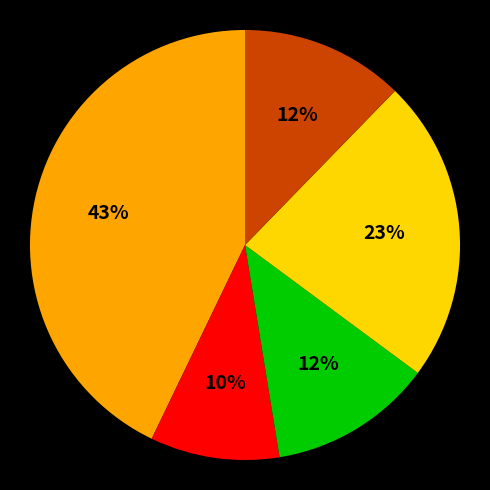

To the nearest percent, what is the difference between the largest and smallest slice percentages?

33%